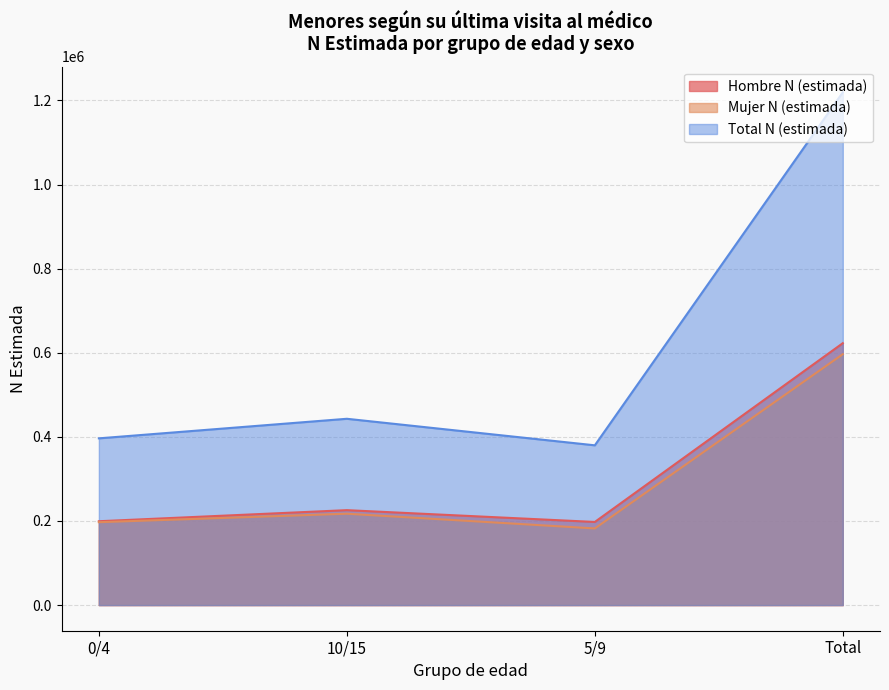

What is the difference between the Total N (estimada) values at 0/4 and 10/15?

46526